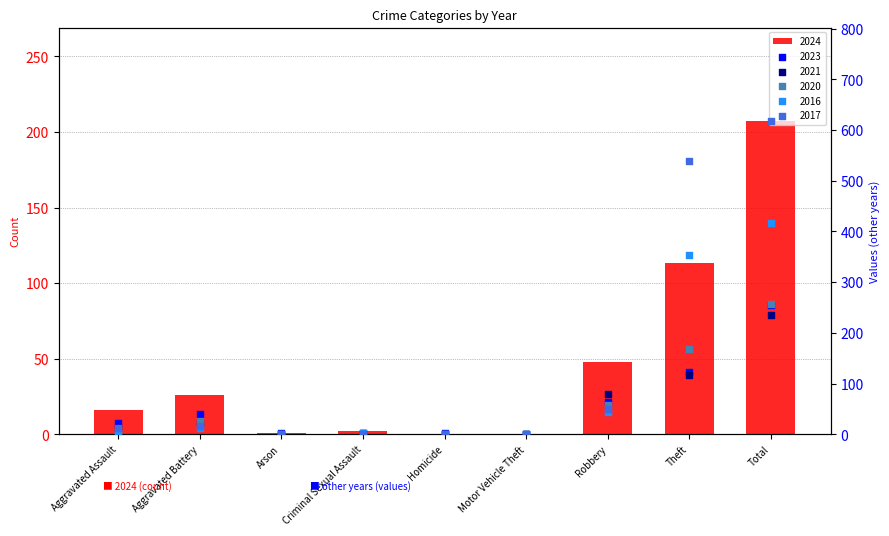

Which series has the largest total across all categories?

2017